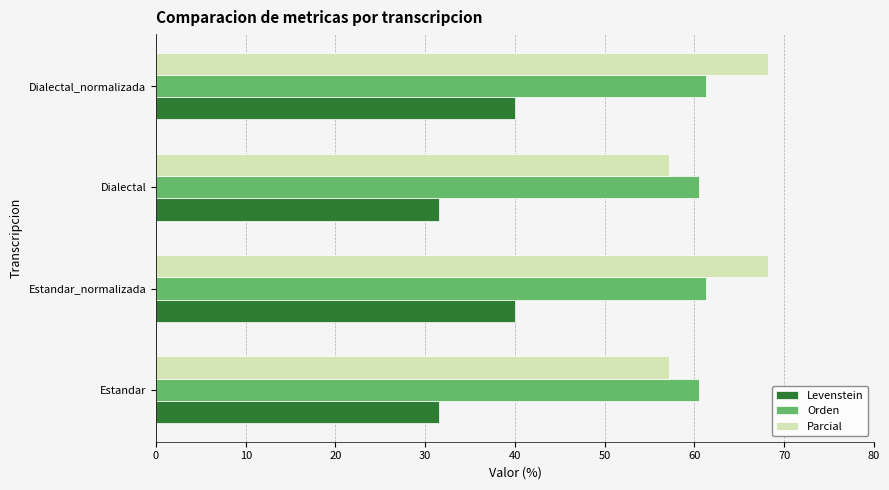

What is the average value of the Levenstein series?

35.8